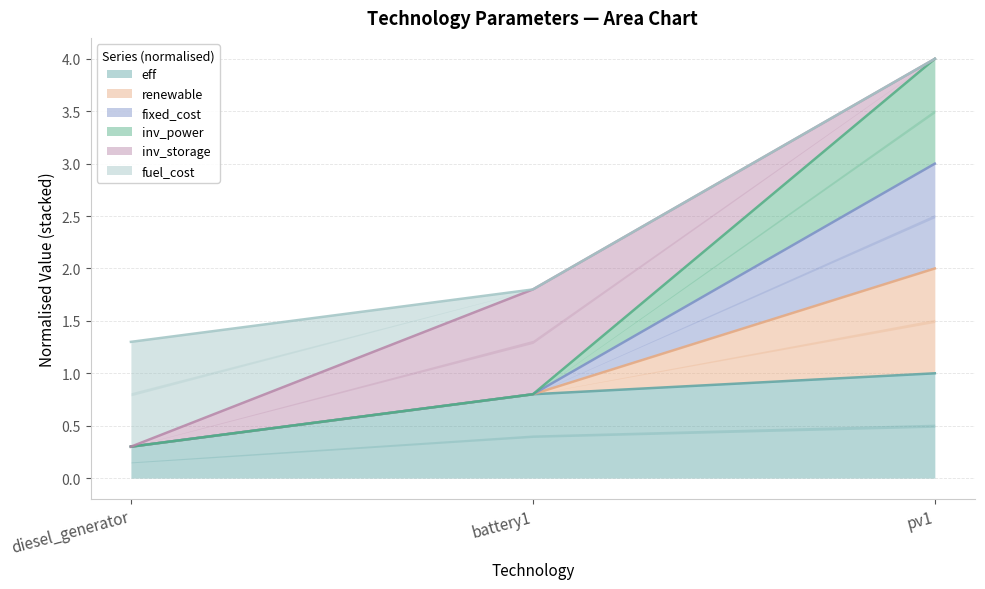

What is the difference between the second highest and minimum values in the eff series?

0.5